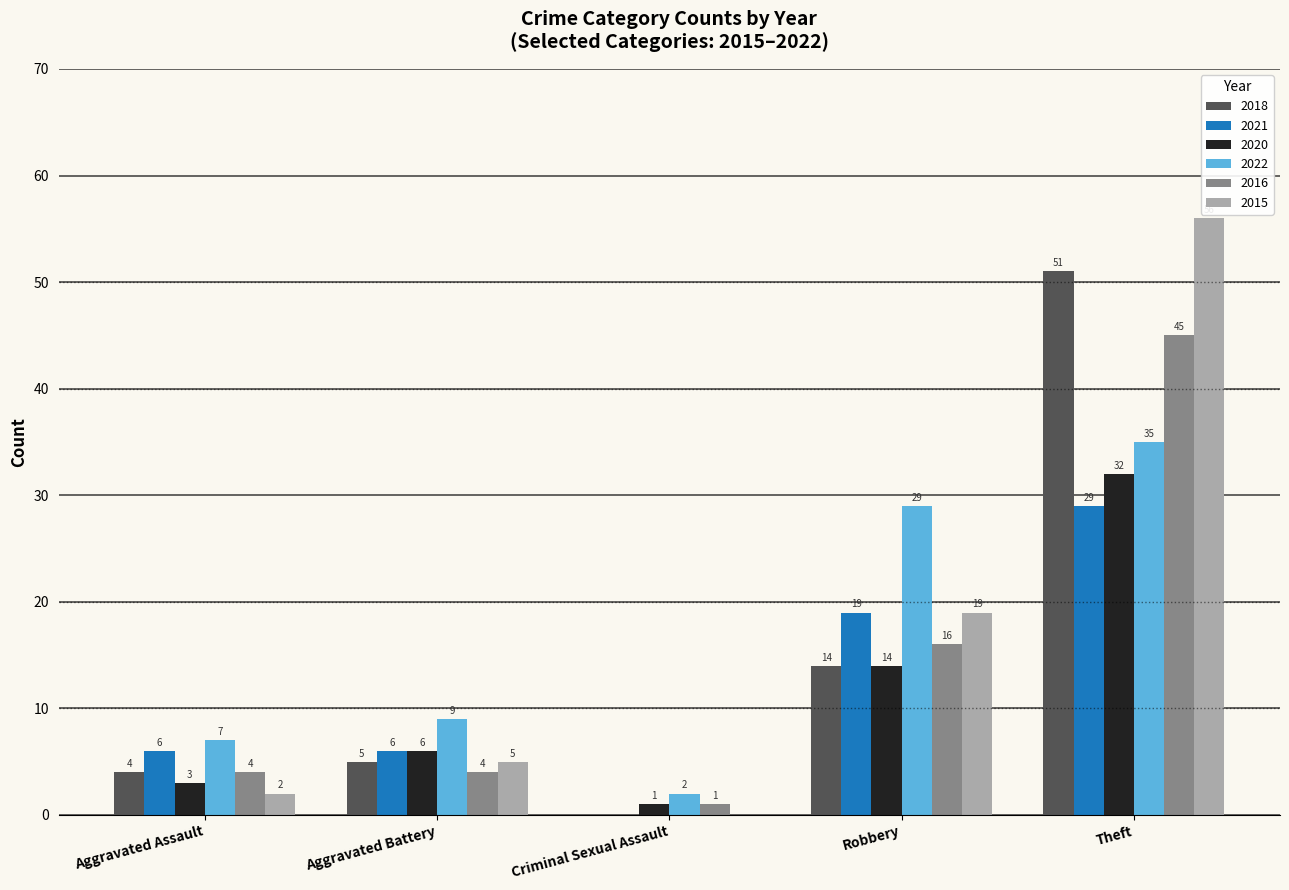

What is the greatest value displayed?

56